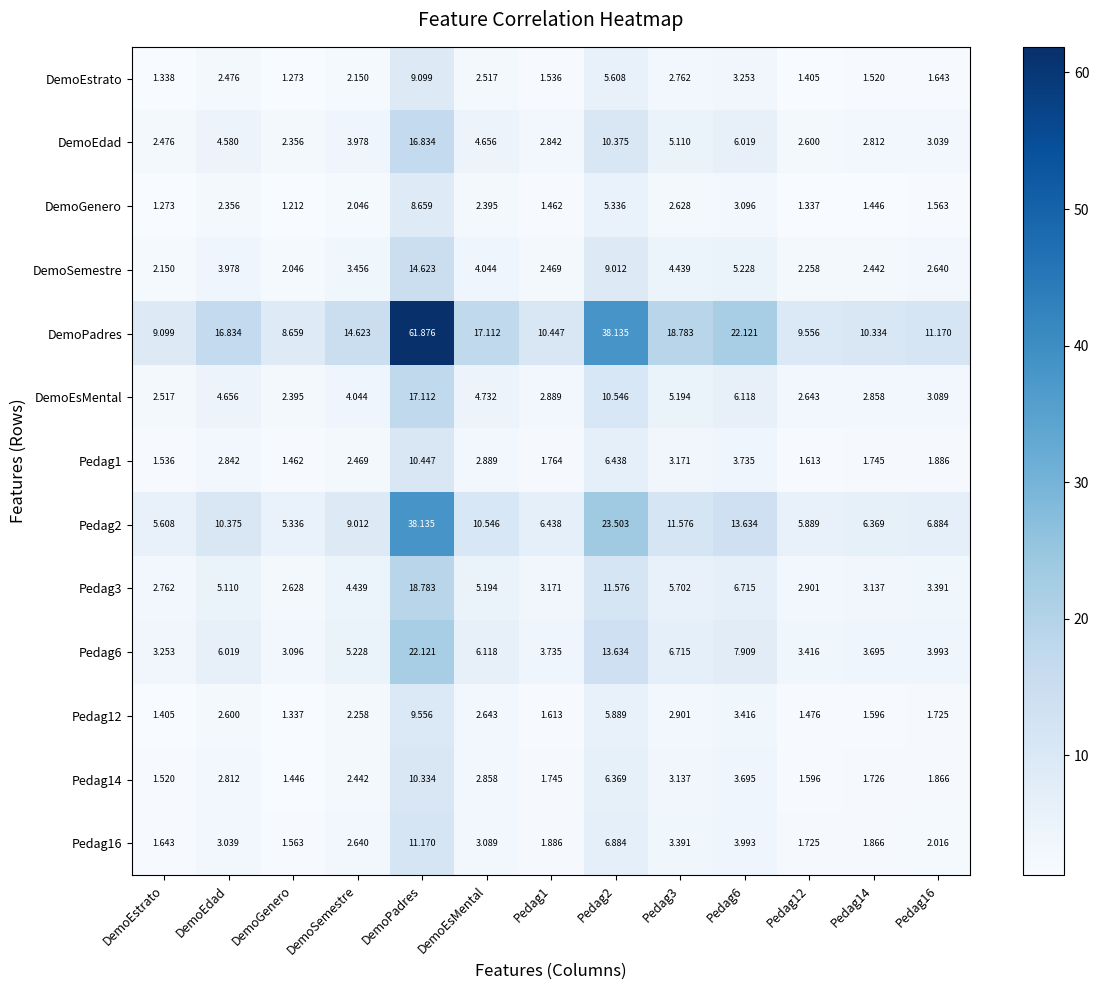

At which category does the chart reach its peak across all series?

DemoPadres